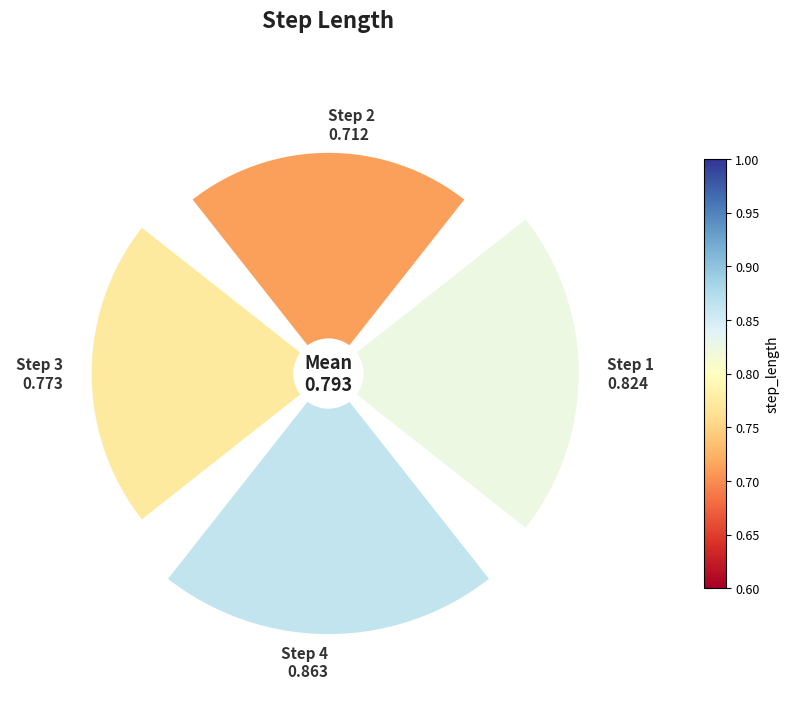

To the nearest percent, what is the difference between the largest and smallest slice percentages?

5%